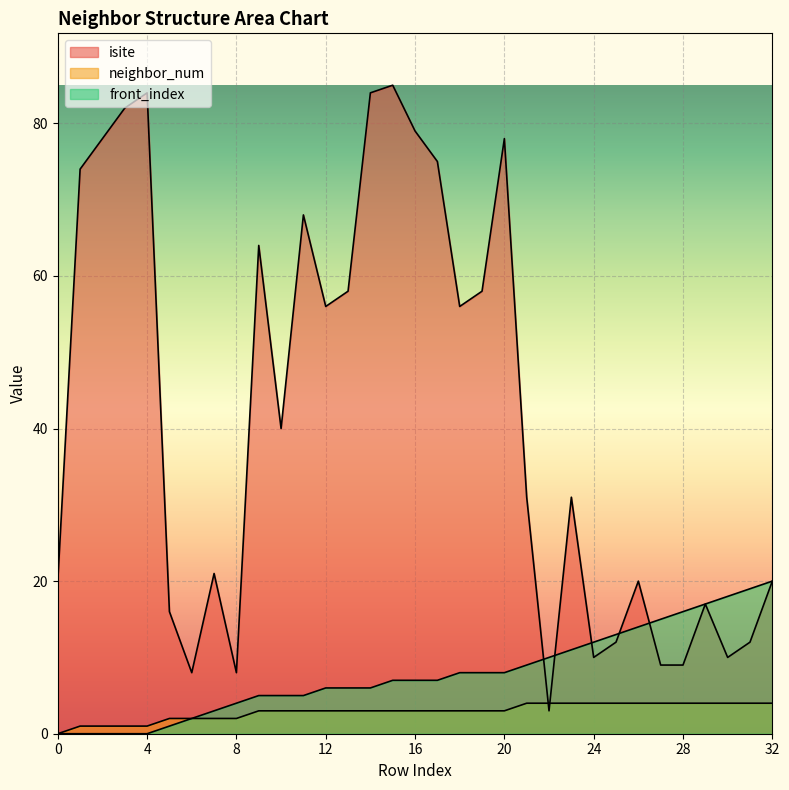

True or false: front_index has a value of 3 at 6.

False